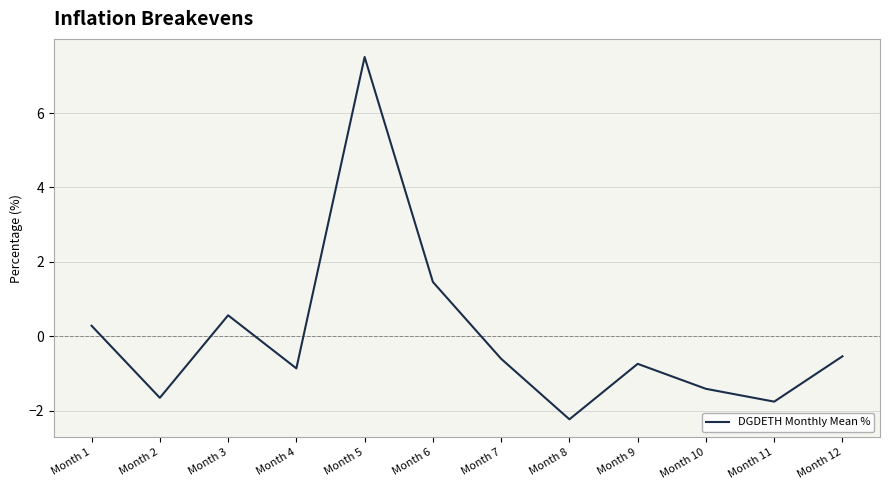

Where is the data nearest to the value 2?

Month 6